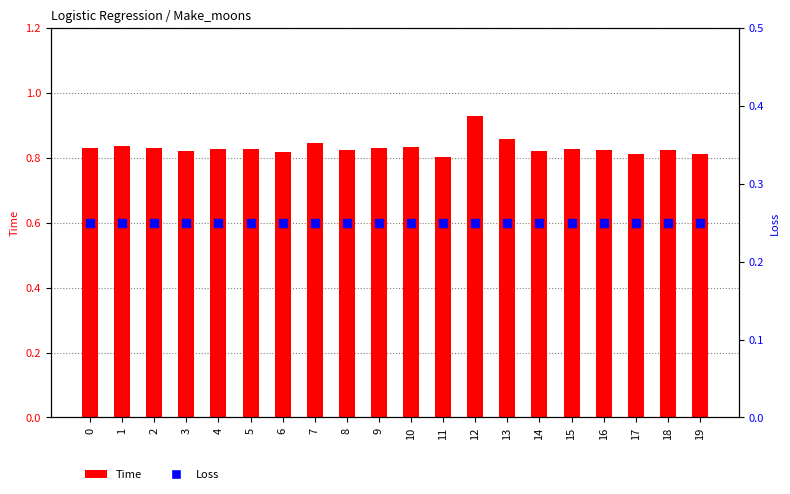

Which series has the widest spread of Y values?

Time